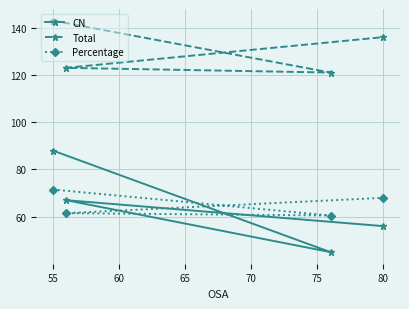

In Total, how many points are lower than both neighbors (excluding endpoints)?

1